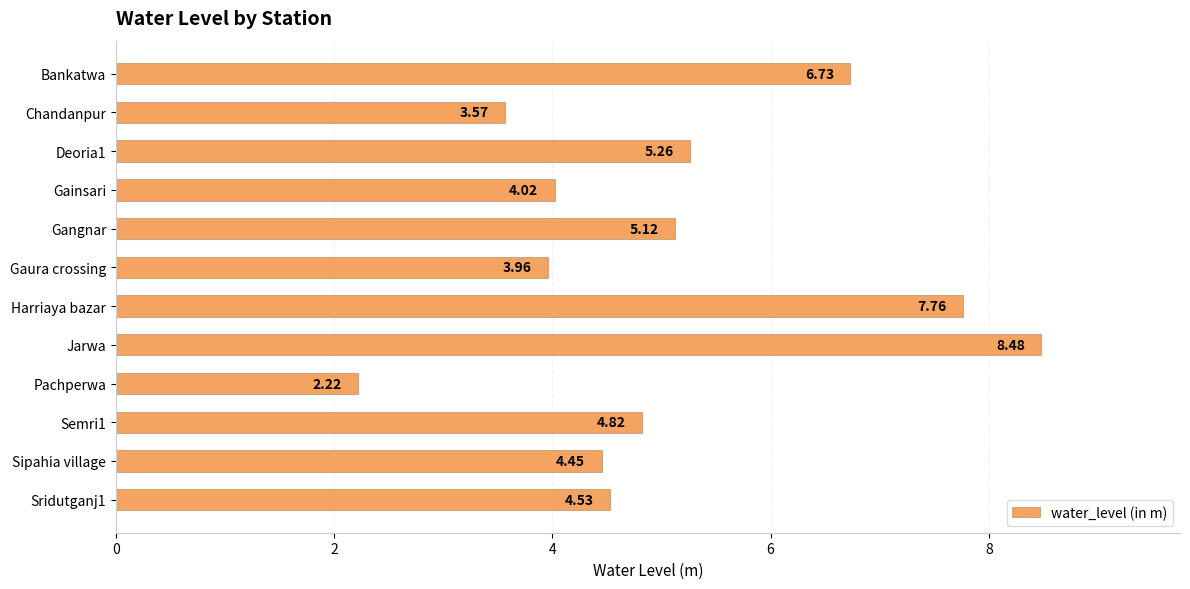

What is the ratio of the value at Pachperwa to the value at Bankatwa?

0.3